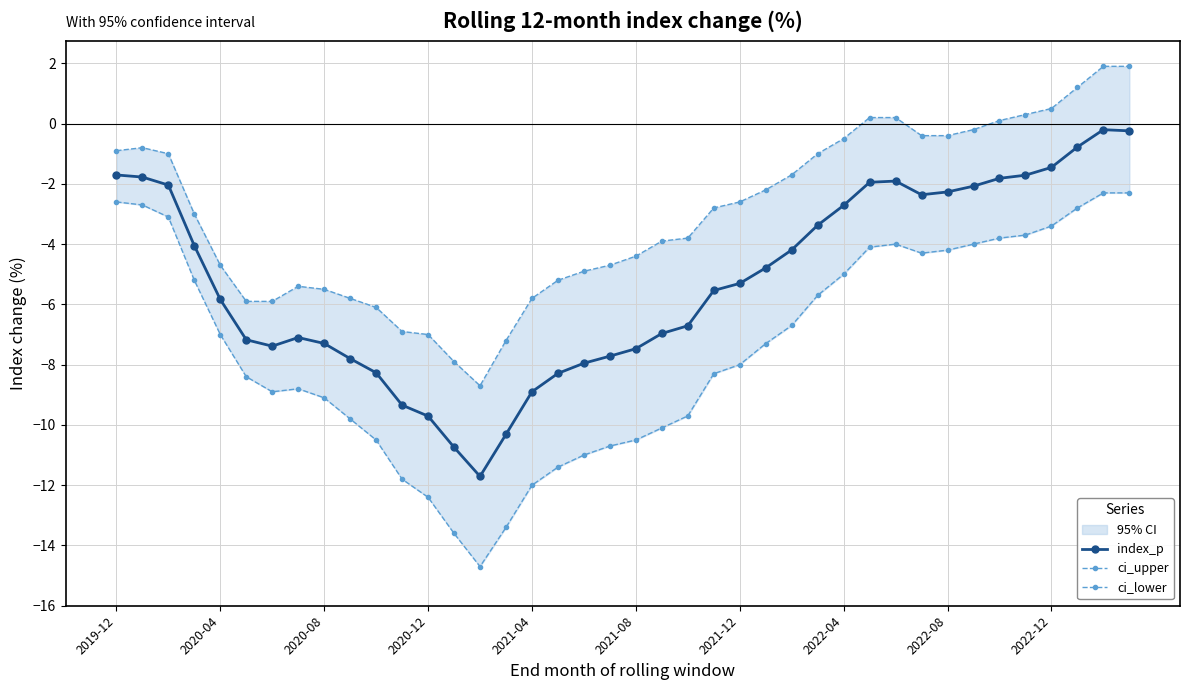

Where does the index_p series first go above -5?

2019-12